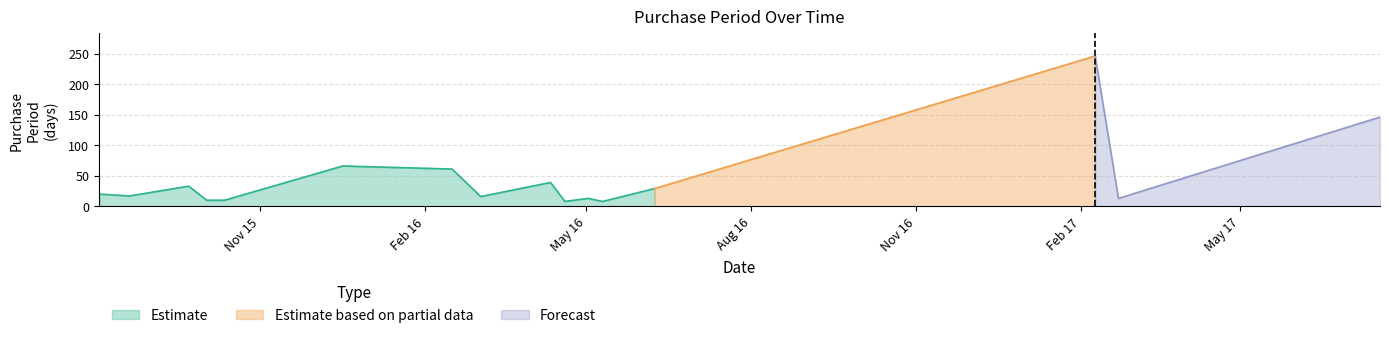

Reading left to right, what are all the values shown in this chart?

20	17	33	10	10	66	61	16	39	8	13	8	29	246	13	146